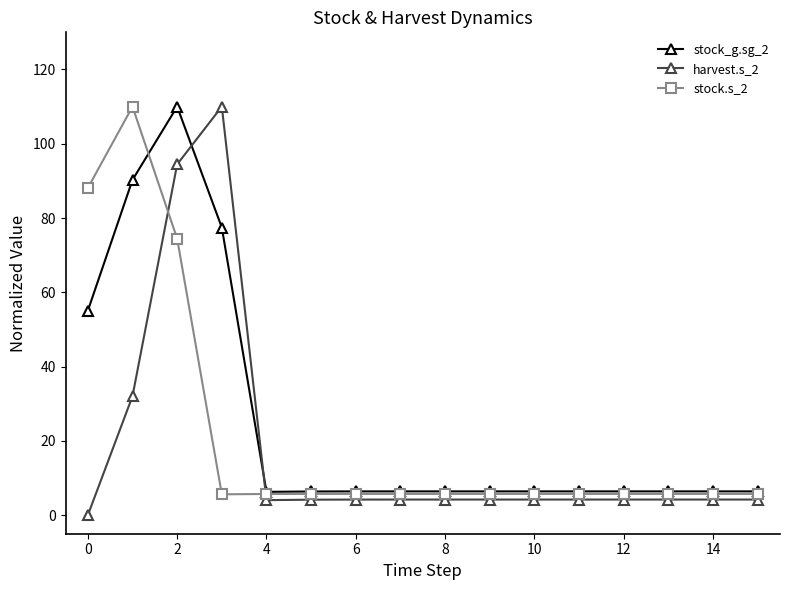

At how many categories does at least one series exceed 62?

4